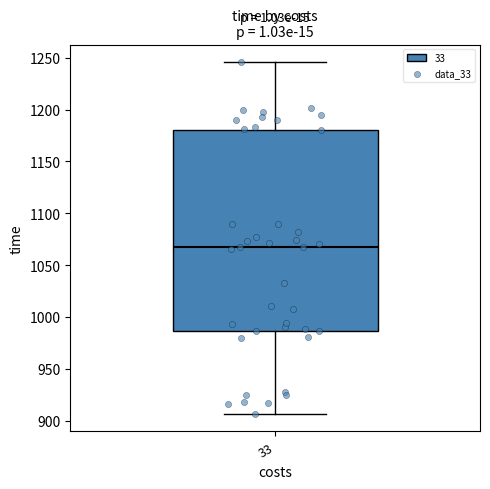

Read this box plot against the y-axis: the position of the median line, the range covered by the box, and the ends of both whiskers. The values are not printed on the chart, so give them approximately, as read against the axis.

median 1065, box 985 to 1180, whiskers 905 to 1245